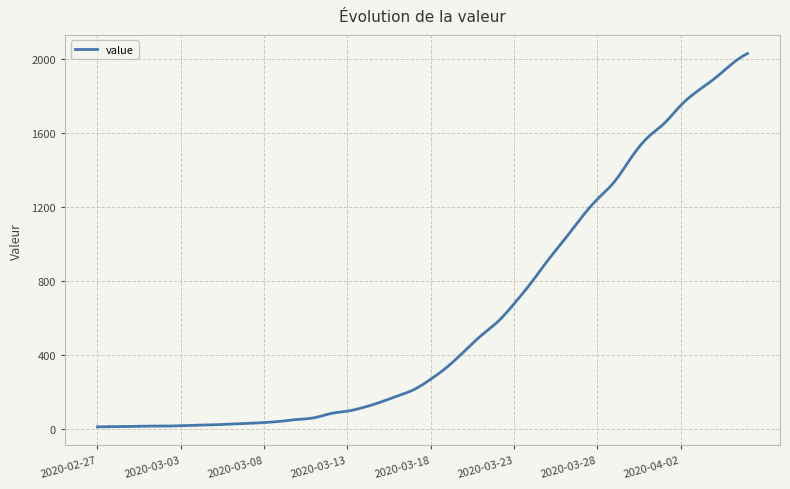

What is the greatest value displayed?

2032.0